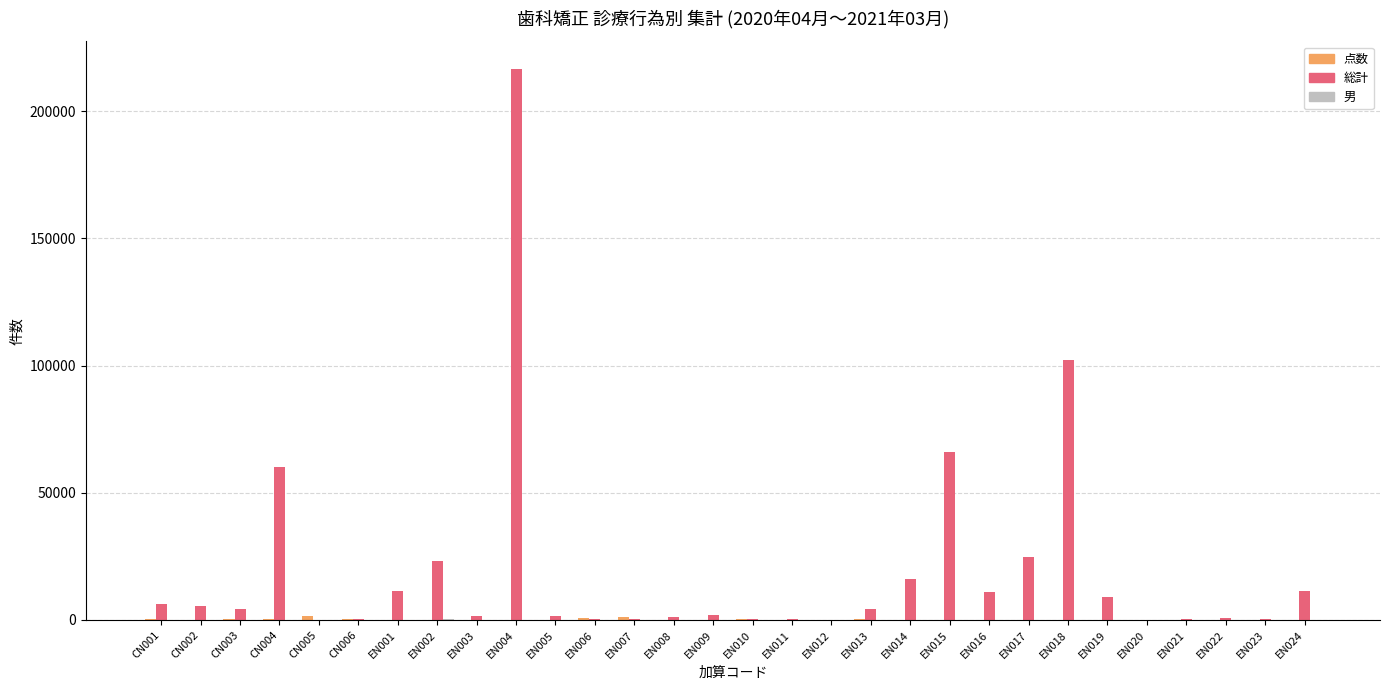

Which category has the highest value in the 総計 series?

EN004